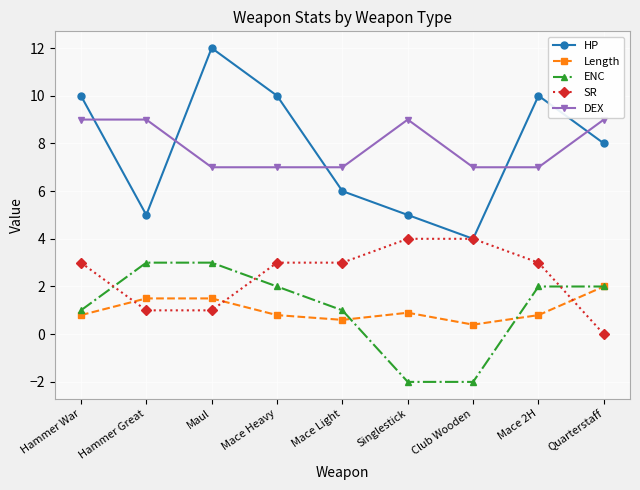

True or false: SR has a value of 3.0 at Mace 2H.

True